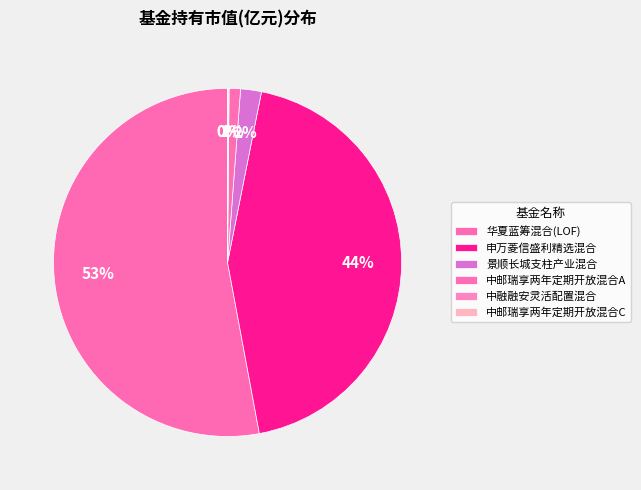

How many slices are in this pie chart?

6